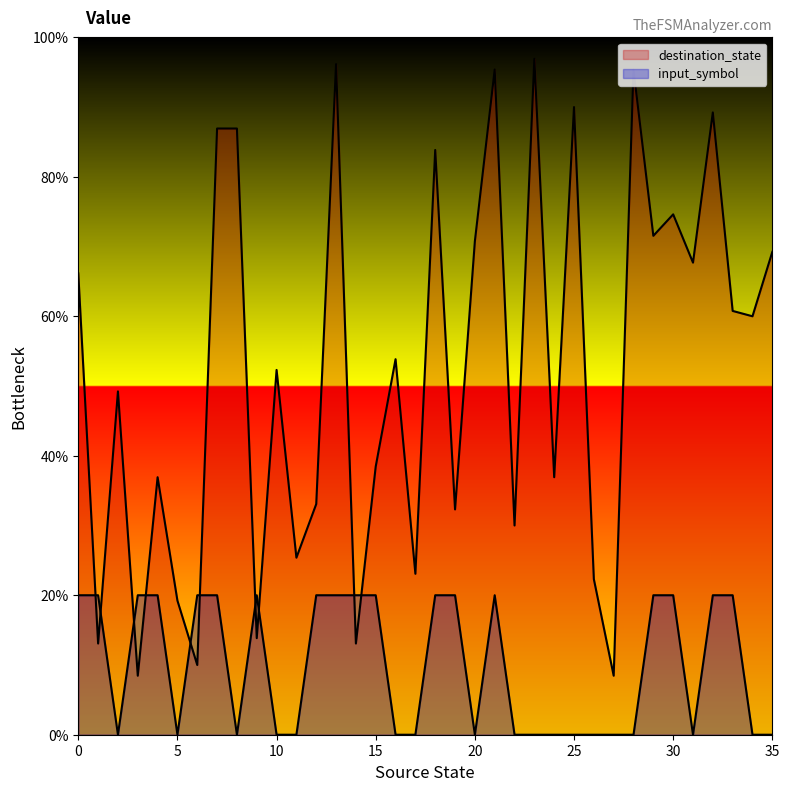

At which label does destination_state reach its minimum?

3